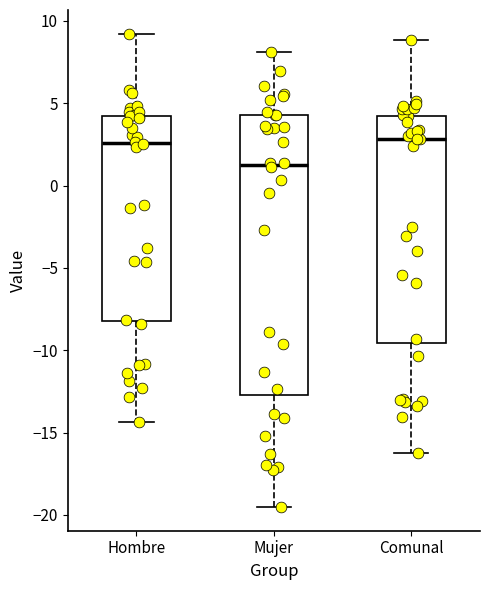

Reading left to right, read every box against the y-axis: the position of its median line, the range the box covers, and the ends of its whiskers. The values are not printed on the chart, so give them approximately, as read against the axis.

Hombre: median 2.5, box -8.0 to 4.0, whiskers -14.5 to 9.0
Mujer: median 1.0, box -12.5 to 4.5, whiskers -19.5 to 8.0
Comunal: median 3.0, box -9.5 to 4.0, whiskers -16.0 to 9.0